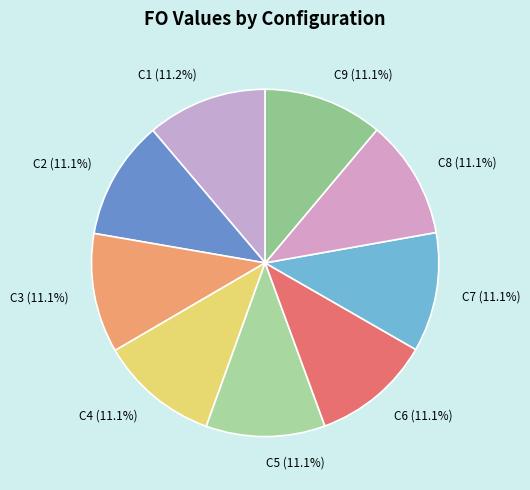

How many segments does this pie chart have?

9